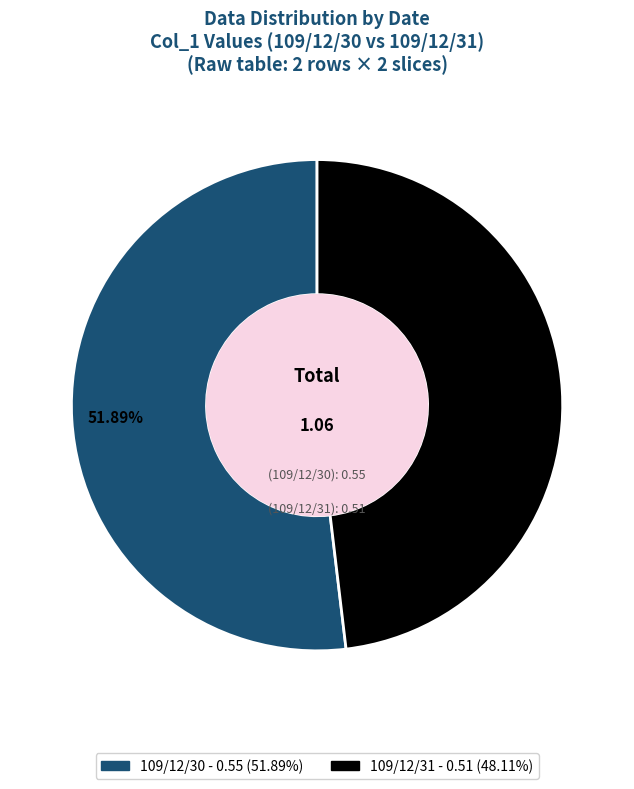

Rank the categories by value from lowest to highest.

109/12/31, 109/12/30